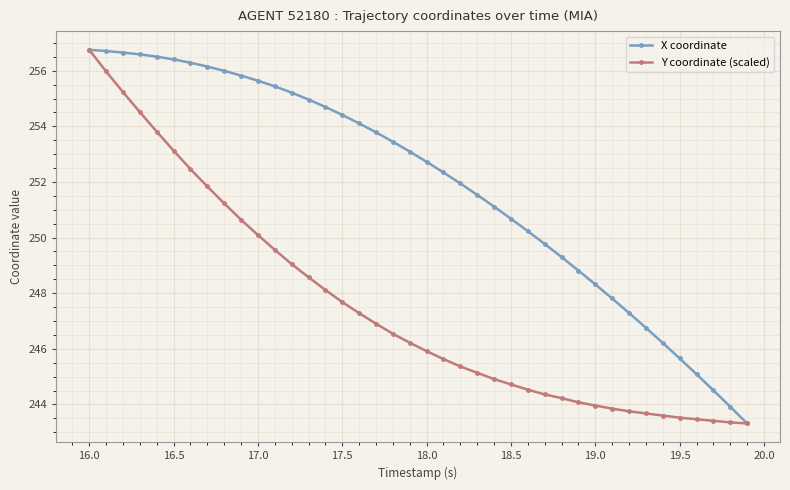

Rank the series by their average value, from lowest to highest.

Y coordinate (scaled), X coordinate